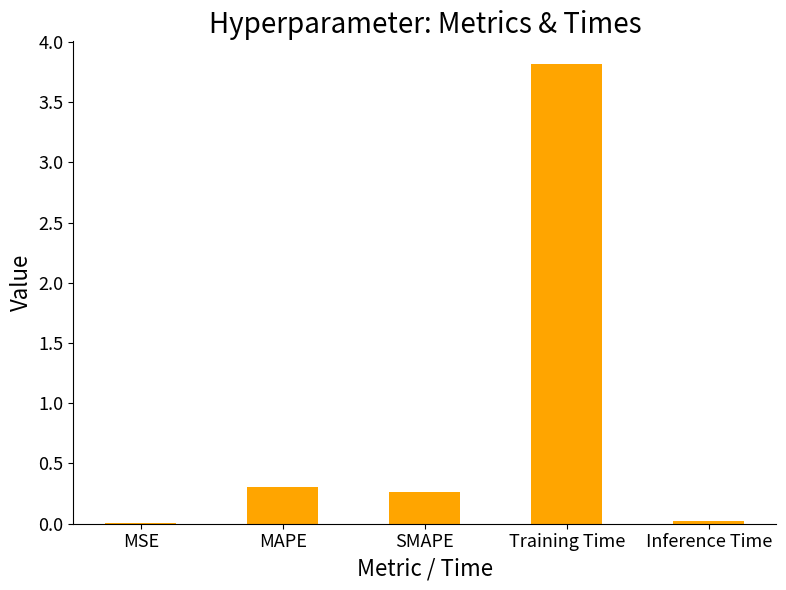

What is the maximum value shown in the chart?

3.8